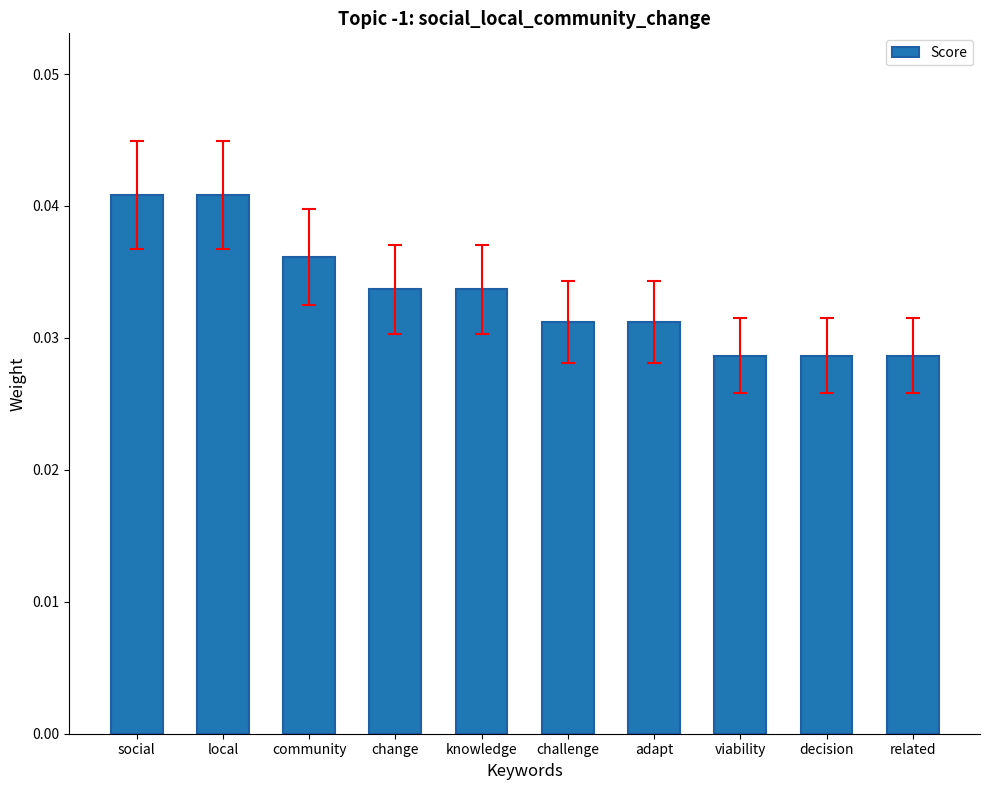

What position from the left is decision?

9